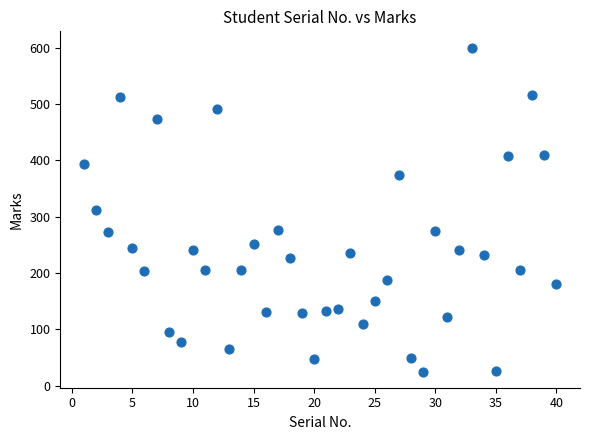

What is the range of Y values (max minus min)?

575